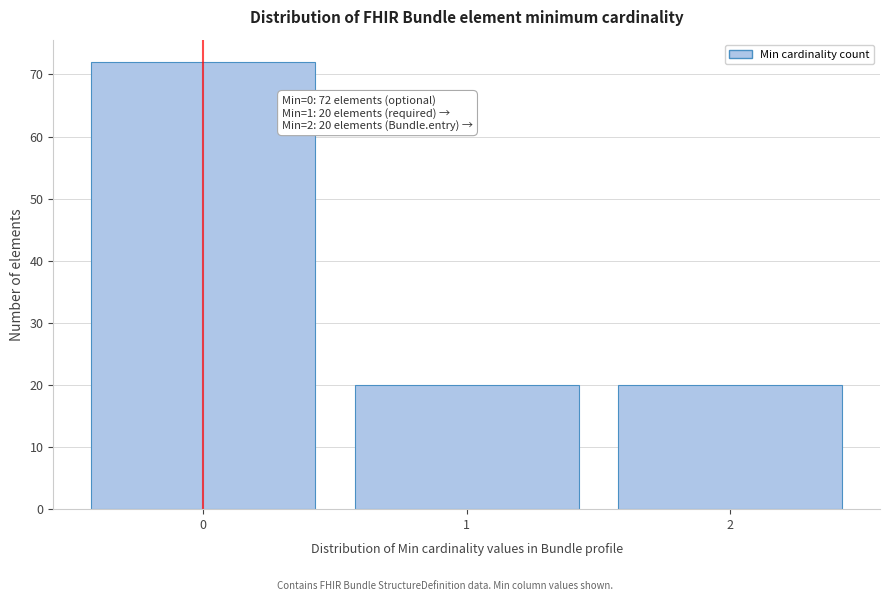

Reading right to left, list all the values displayed in this chart.

20	20	72